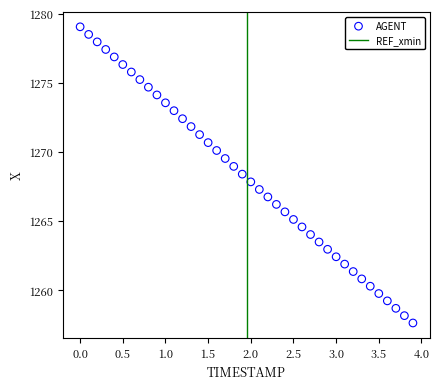

What is the range of X values (max minus min)?

3.9